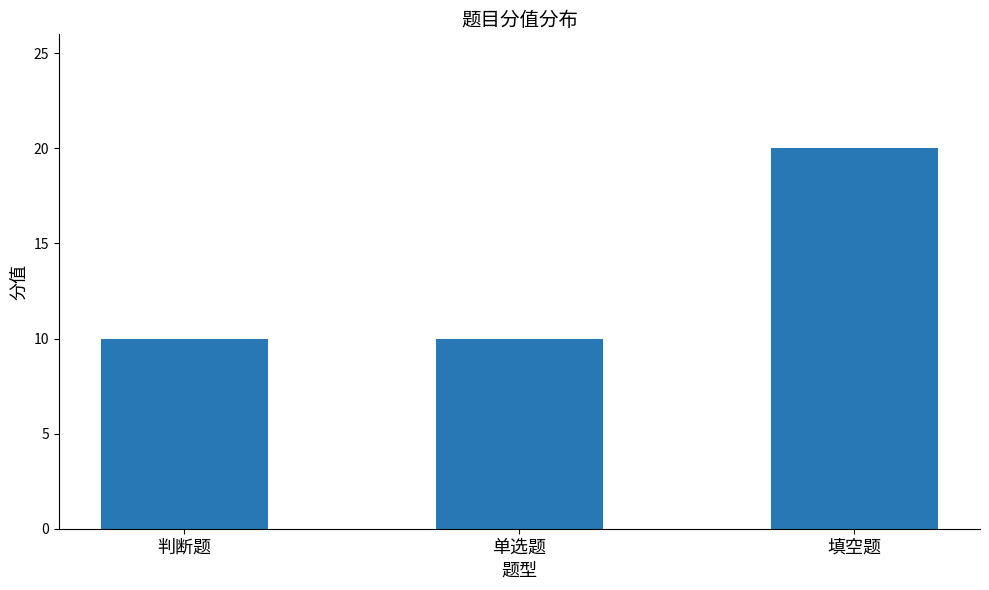

Read the value at 填空题.

20